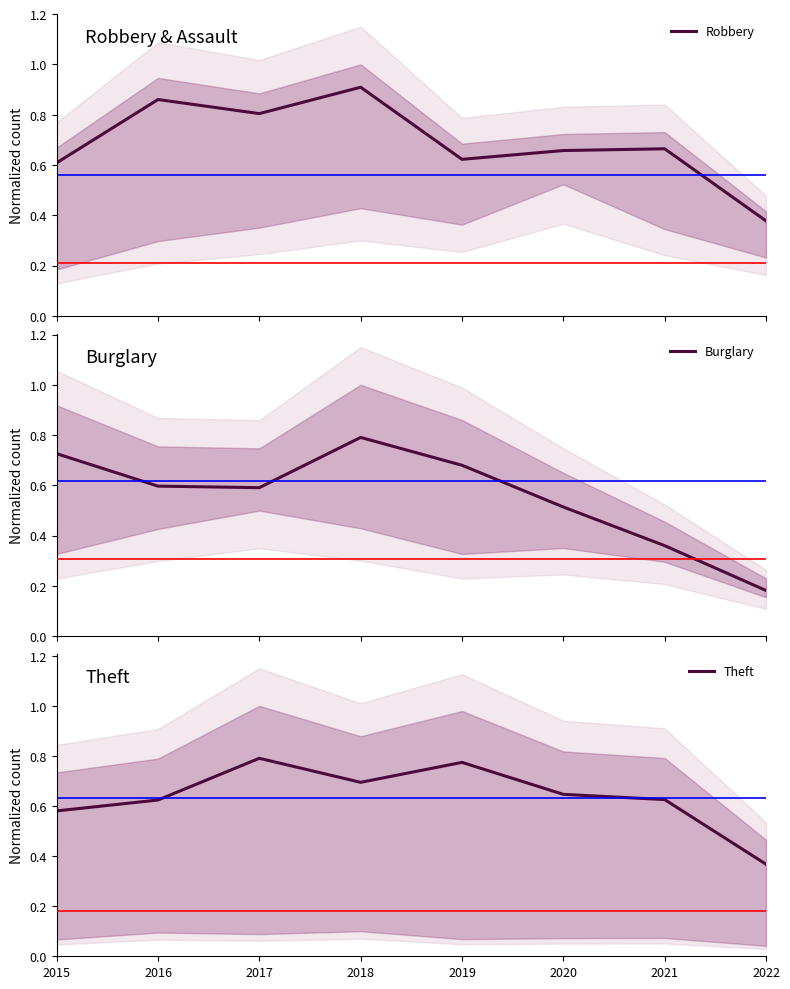

In Theft, how many points are higher than both neighbors (excluding endpoints)?

2